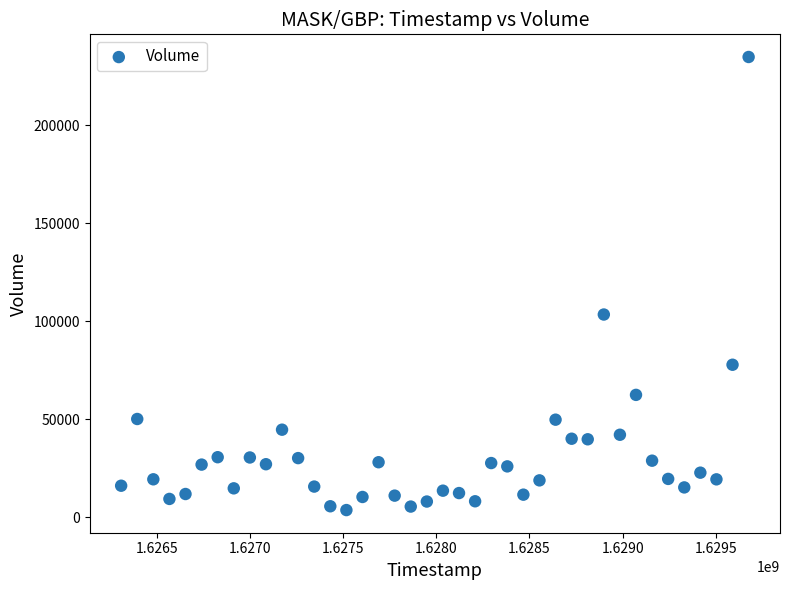

What Y value in the scatter plot is closest to 119231?

103433.6